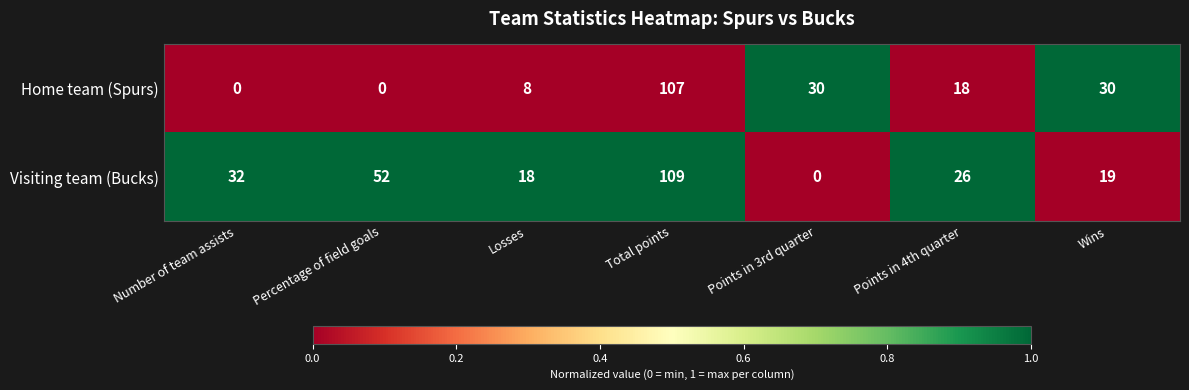

What is the average value of the Home team (Spurs) series?

28